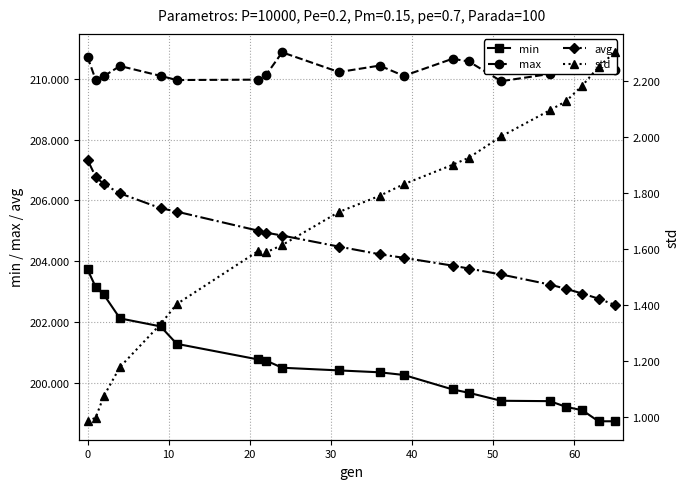

What is the lowest value of the max series?

209.9